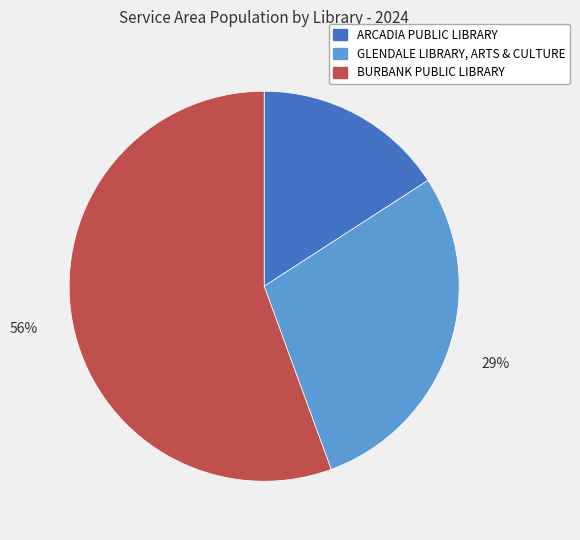

How many slices are in this pie chart?

3